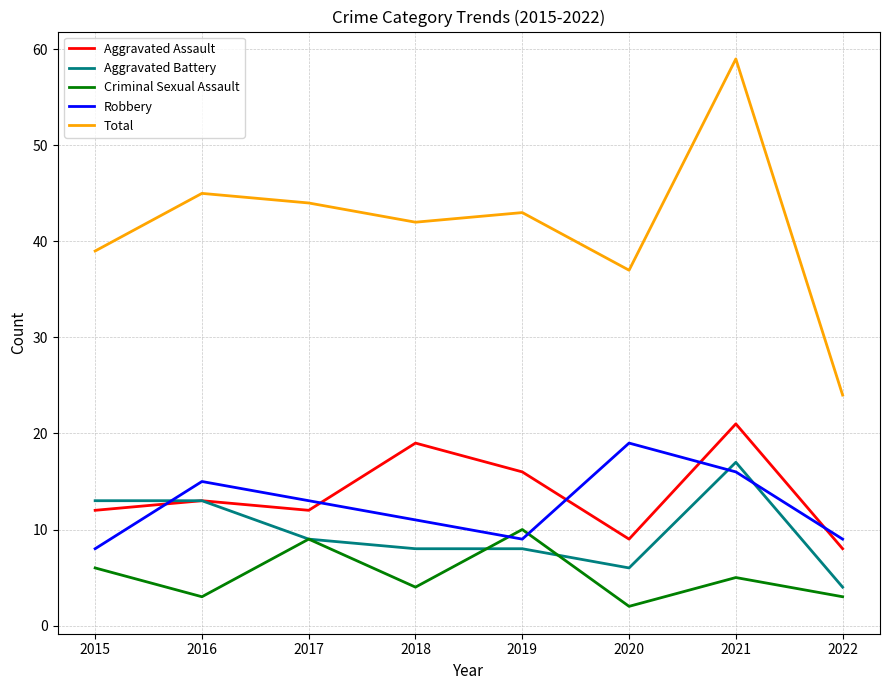

What is the approximate value of Total at 2019?

43